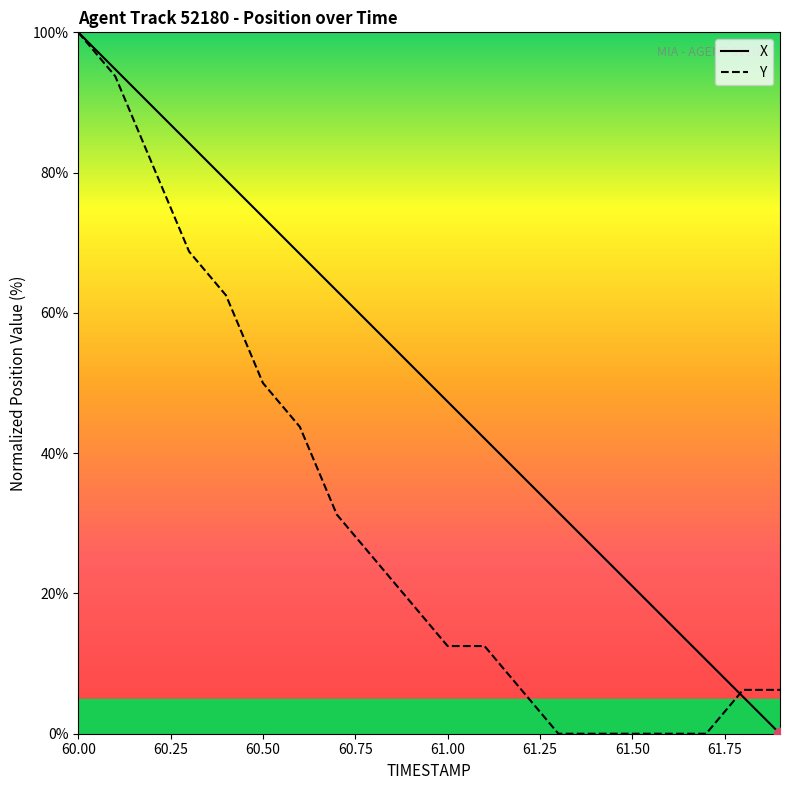

Which series has the largest Y range (max minus min)?

X